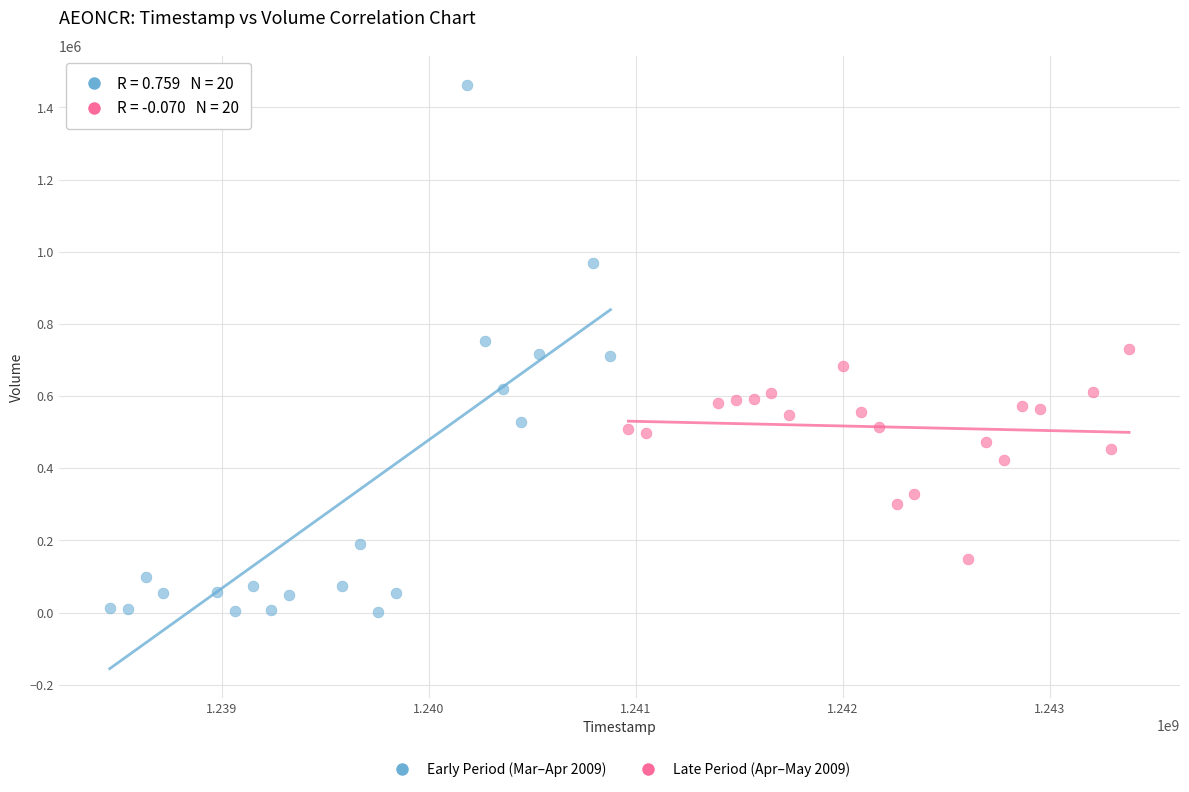

Which series contains the highest Y value?

Early Period (Mar–Apr 2009)